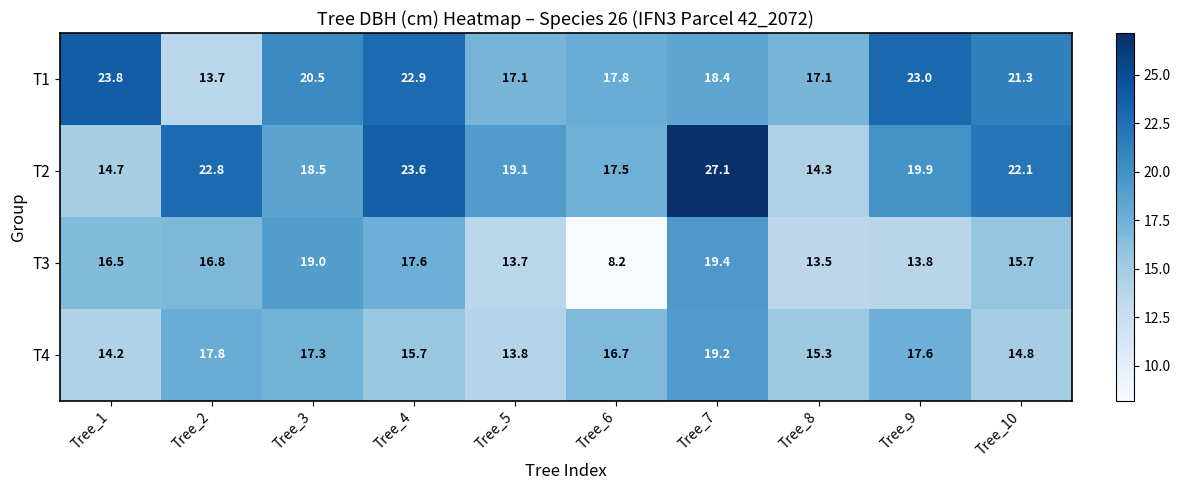

Is the value of T3 at Tree_1 greater than the value of T1 at Tree_8?

No